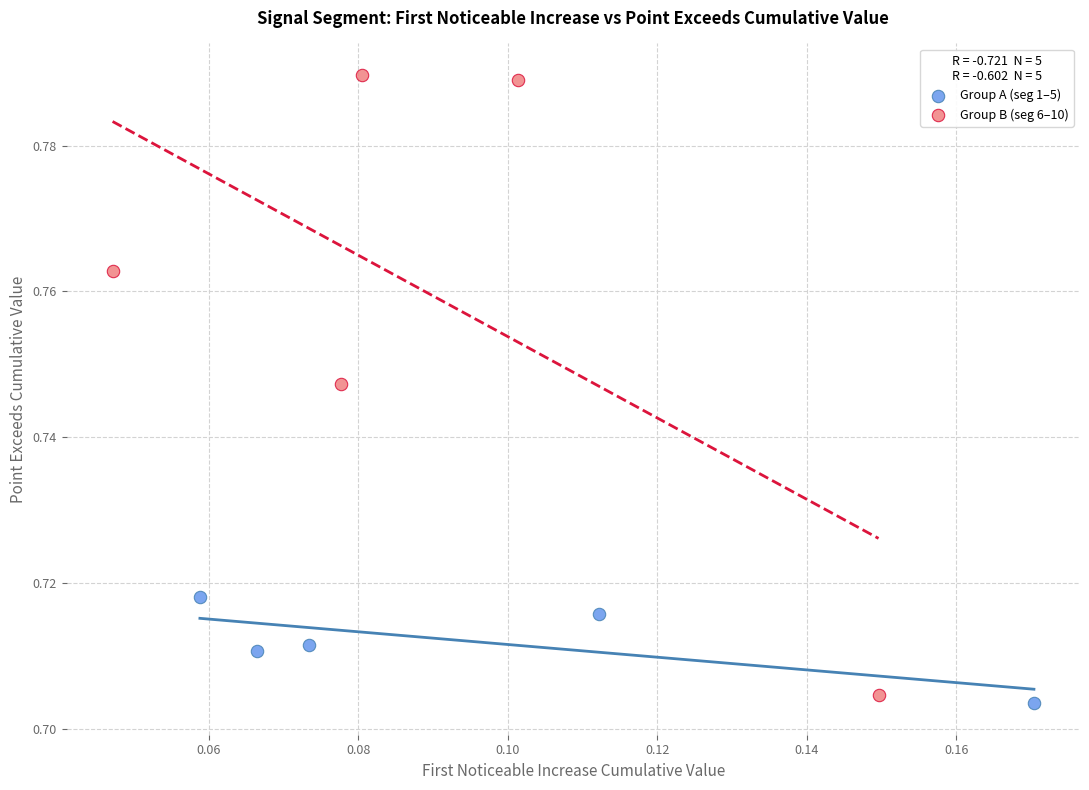

Which series reaches the maximum Y coordinate?

Group B (seg 6–10)